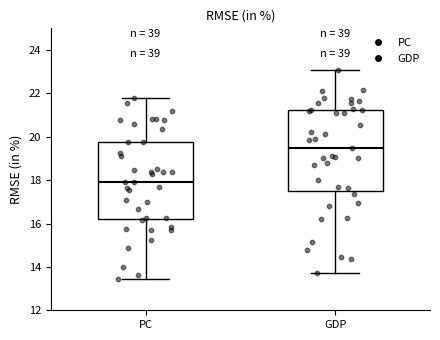

Which box's median line is the highest?

GDP